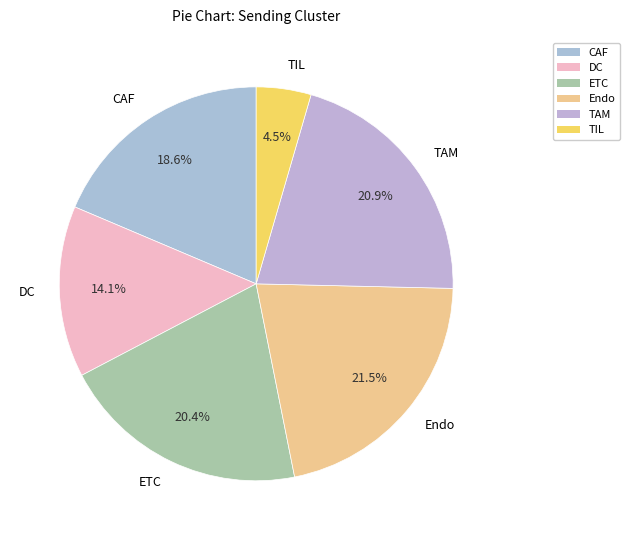

Count the number of slices in the pie.

6